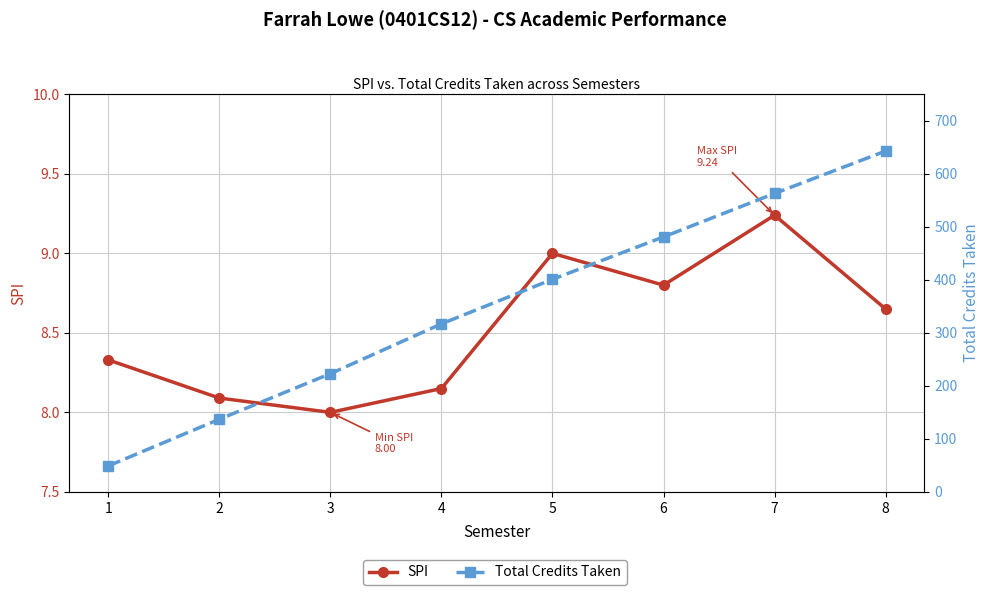

Reading left to right, list all the values displayed in this chart.

SPI: 8.3	8.1	8.0	8.2	9.0	8.8	9.2	8.7
Total Credits Taken: 49.0	137.0	223.0	317.0	401.0	481.0	563.0	643.0